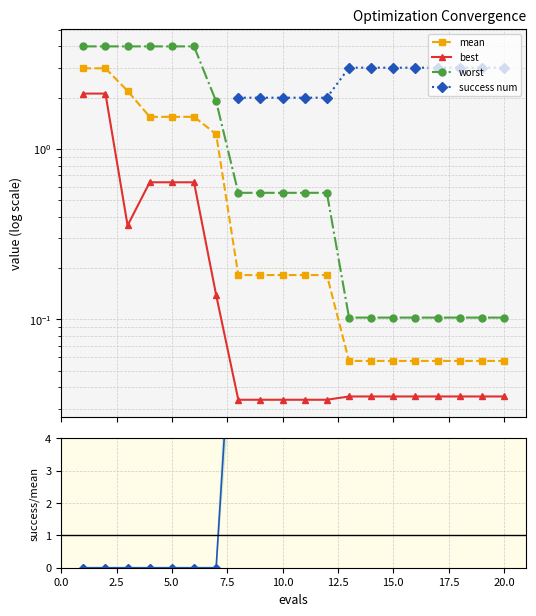

How many data points in success num are above 10?

13